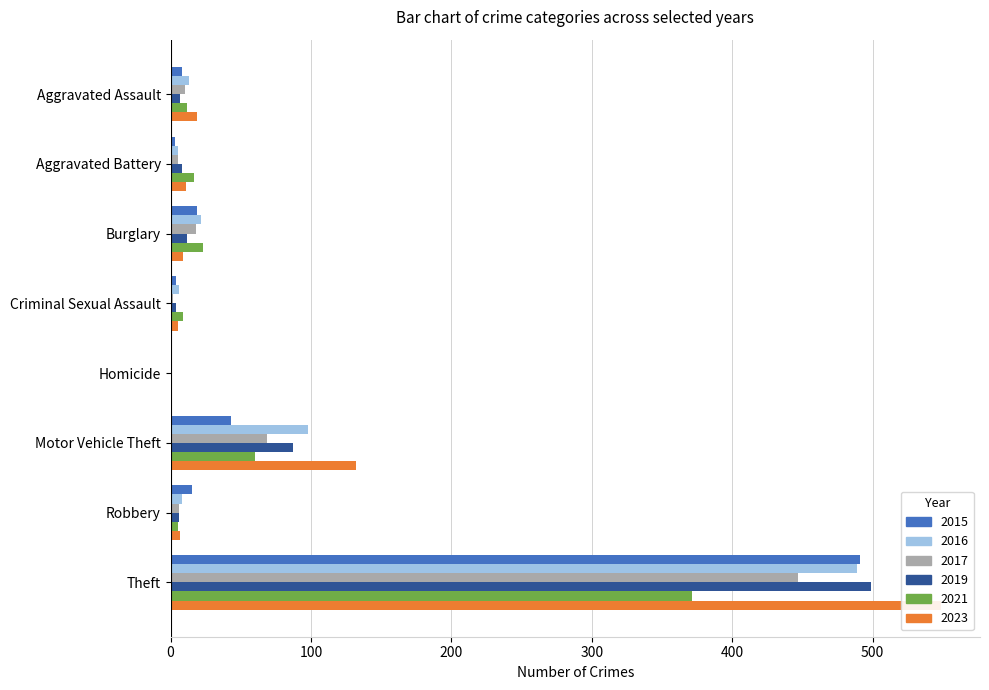

Reading left to right, extract all data points from this chart.

2015: 8	3	19	4	1	43	15	491
2017: 10	5	18	2	1	69	6	447
2019: 7	8	12	4	0	87	6	499
2021: 12	17	23	9	0	60	5	371
2023: 19	11	9	5	0	132	7	549
2016: 13	5	22	6	0	98	8	489